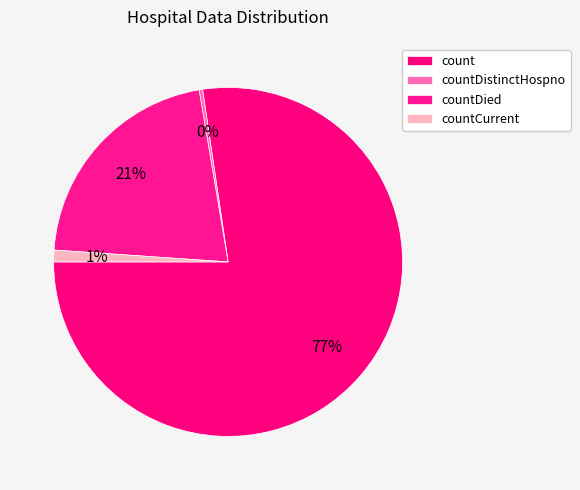

Which has a higher value, countCurrent or countDied?

countDied